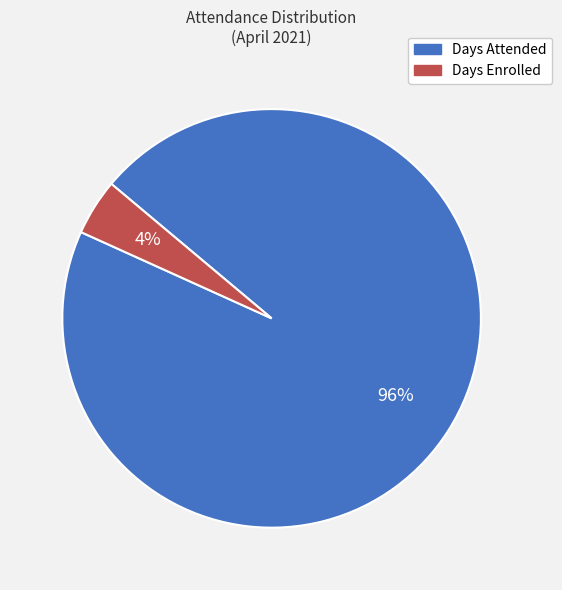

Which has a higher value, Days Attended or Days Enrolled?

Days Attended